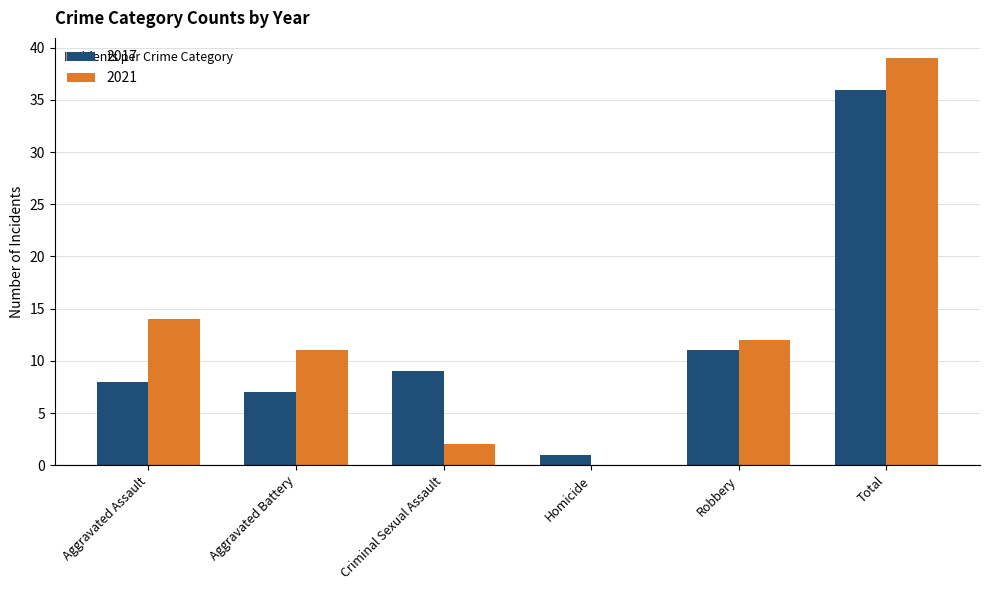

How many data points does each series have?

6